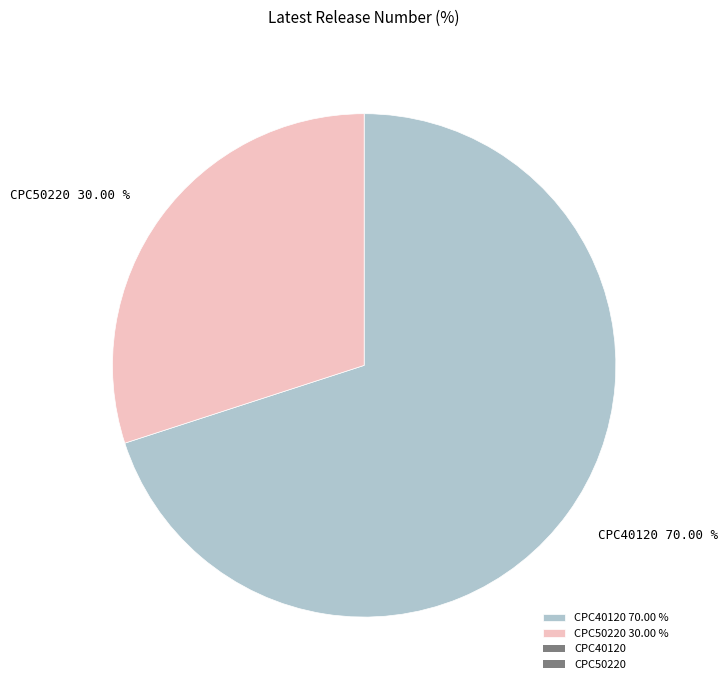

What is the ratio of the value at CPC50220 to the value at CPC40120?

0.4